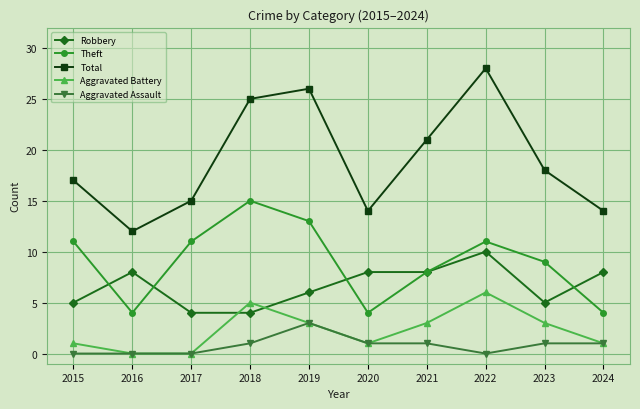

What is the difference between the Theft values at 2019 and 2024?

9